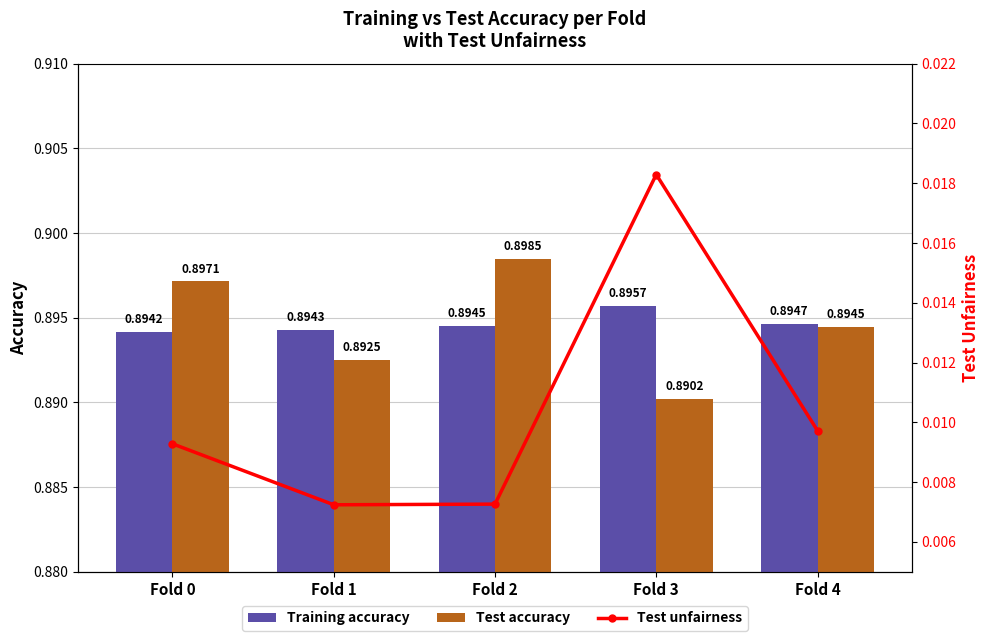

Between Fold 2 and Fold 3, which is larger?

Fold 3